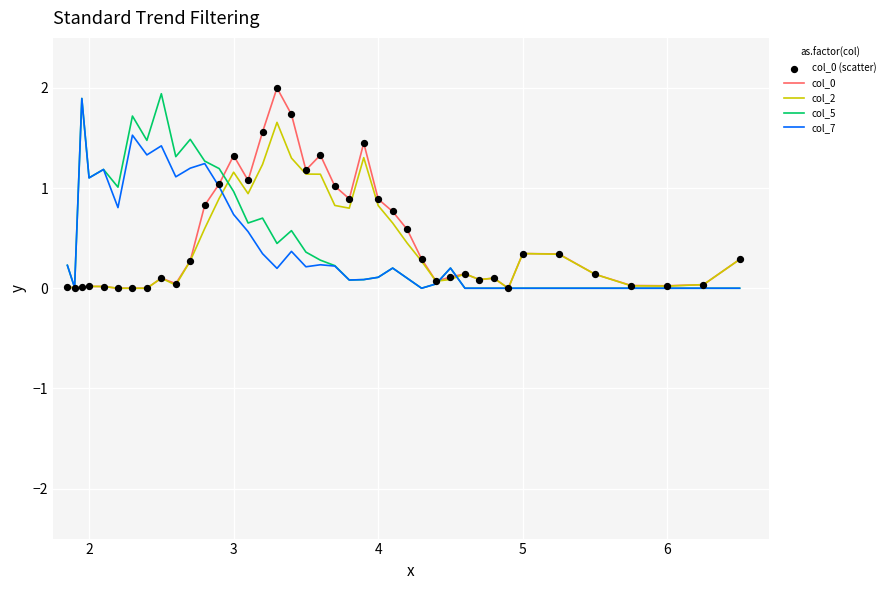

What is the highest value of the col_5 series?

1.9